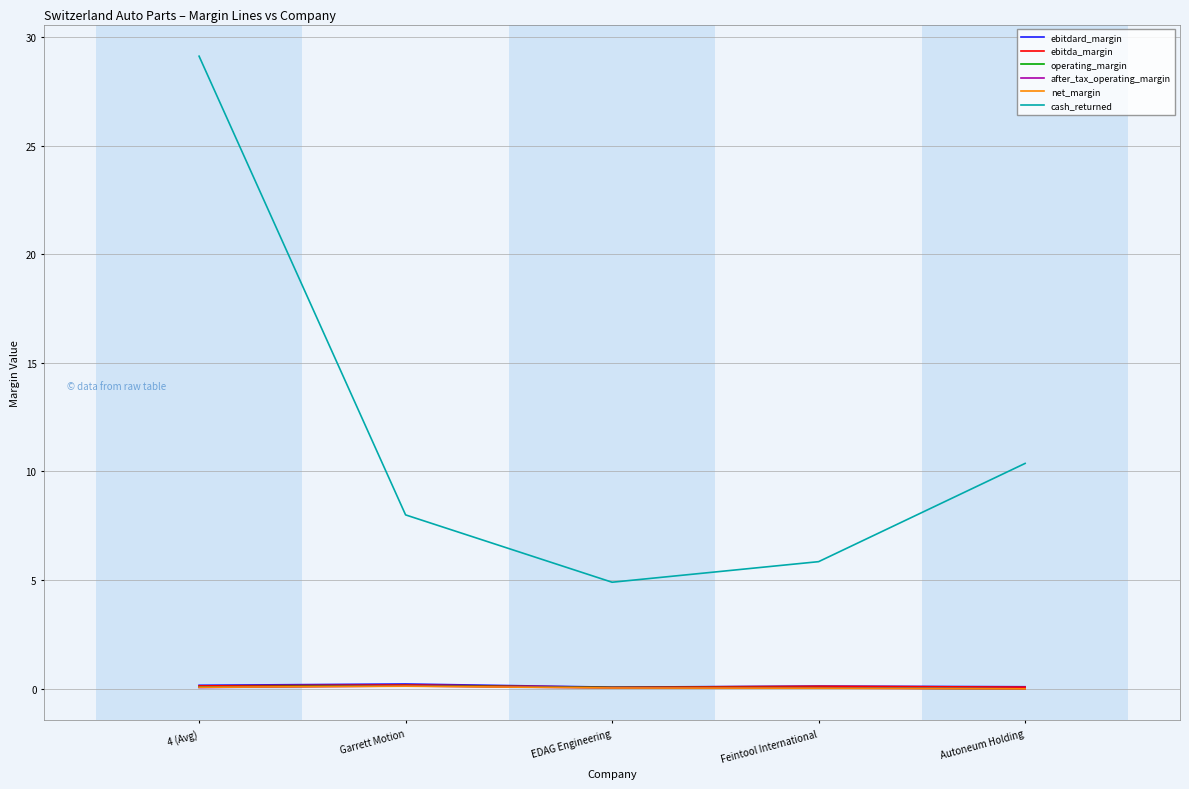

What is the difference between the maximum and minimum values in the cash_returned series?

24.2